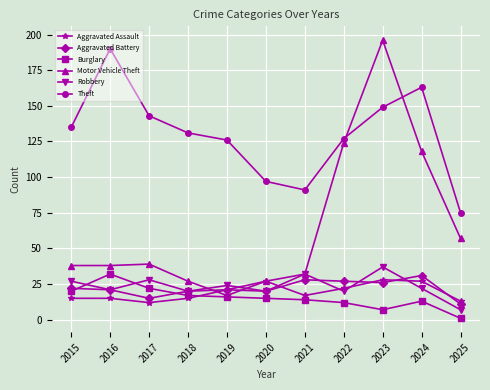

Reading left to right, what are all the values shown in this chart?

Aggravated Assault: 15	15	12	15	21	27	17	22	28	27	13
Aggravated Battery: 22	21	15	20	21	20	28	27	26	31	11
Burglary: 20	32	22	17	16	15	14	12	7	13	1
Motor Vehicle Theft: 38	38	39	27	17	27	32	124	196	118	57
Robbery: 27	21	28	20	24	20	32	20	37	22	7
Theft: 135	190	143	131	126	97	91	127	149	163	75